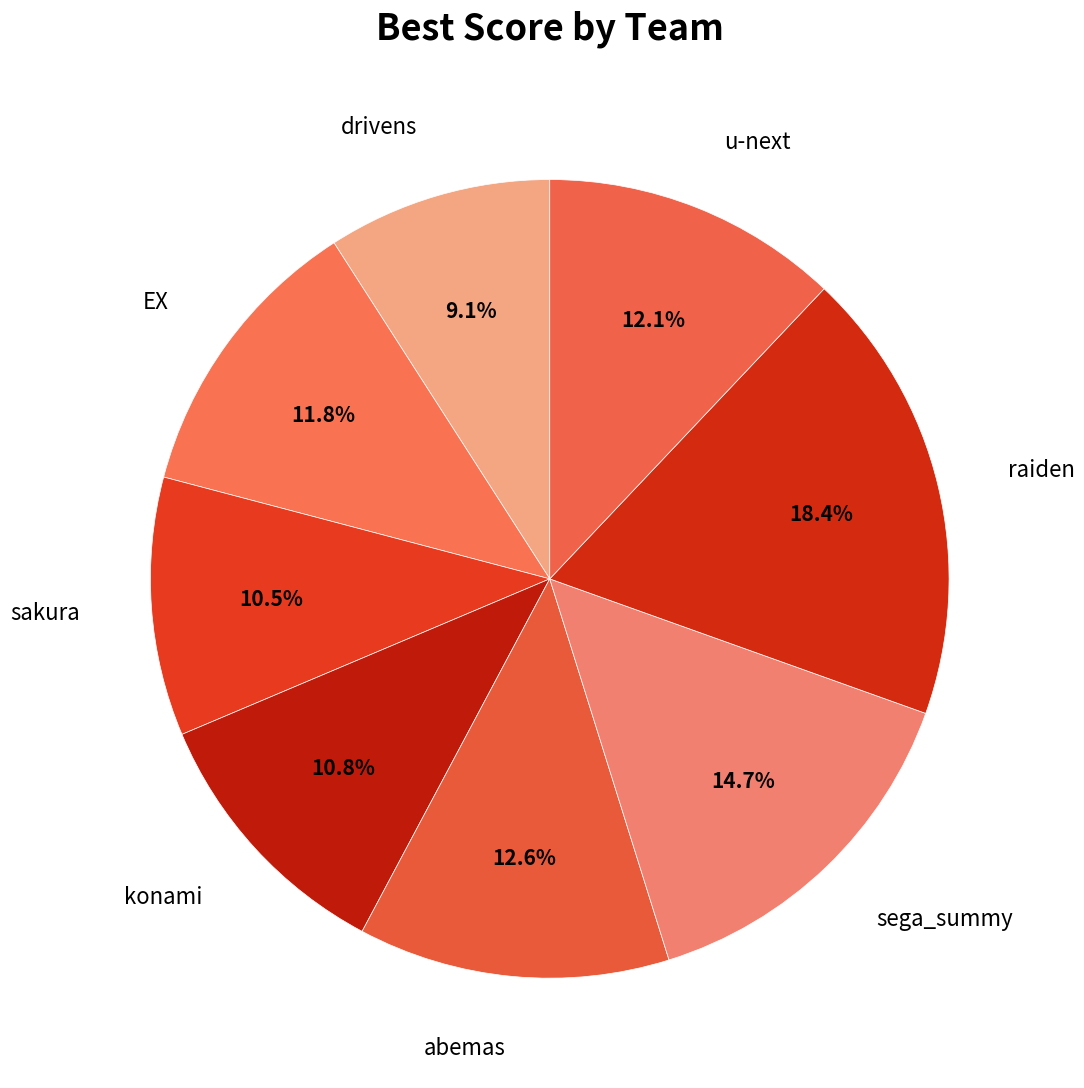

Approximately how many times larger is the value at raiden compared to konami?

1.7